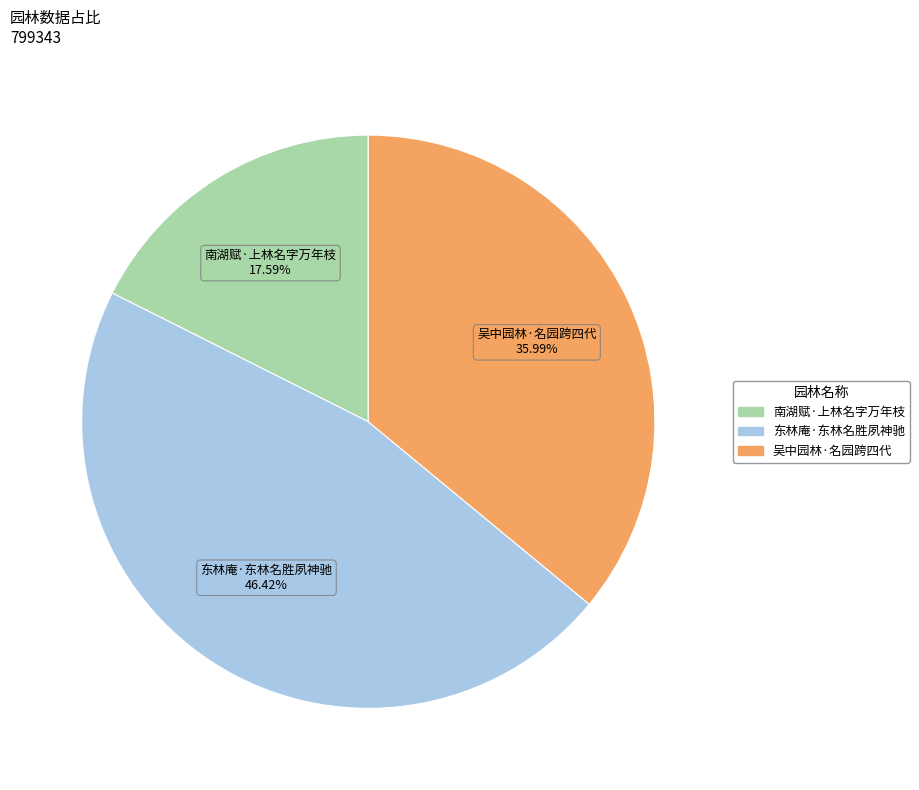

Rank the categories by value from highest to lowest.

东林庵·东林名胜夙神驰, 吴中园林·名园跨四代, 南湖赋·上林名字万年枝